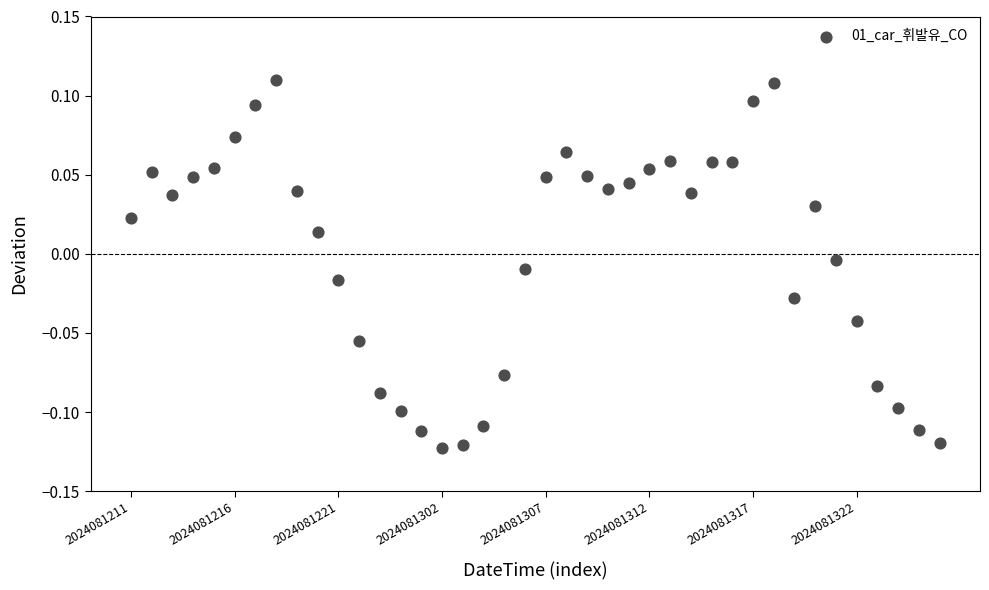

How many points are shown in the scatter plot?

40